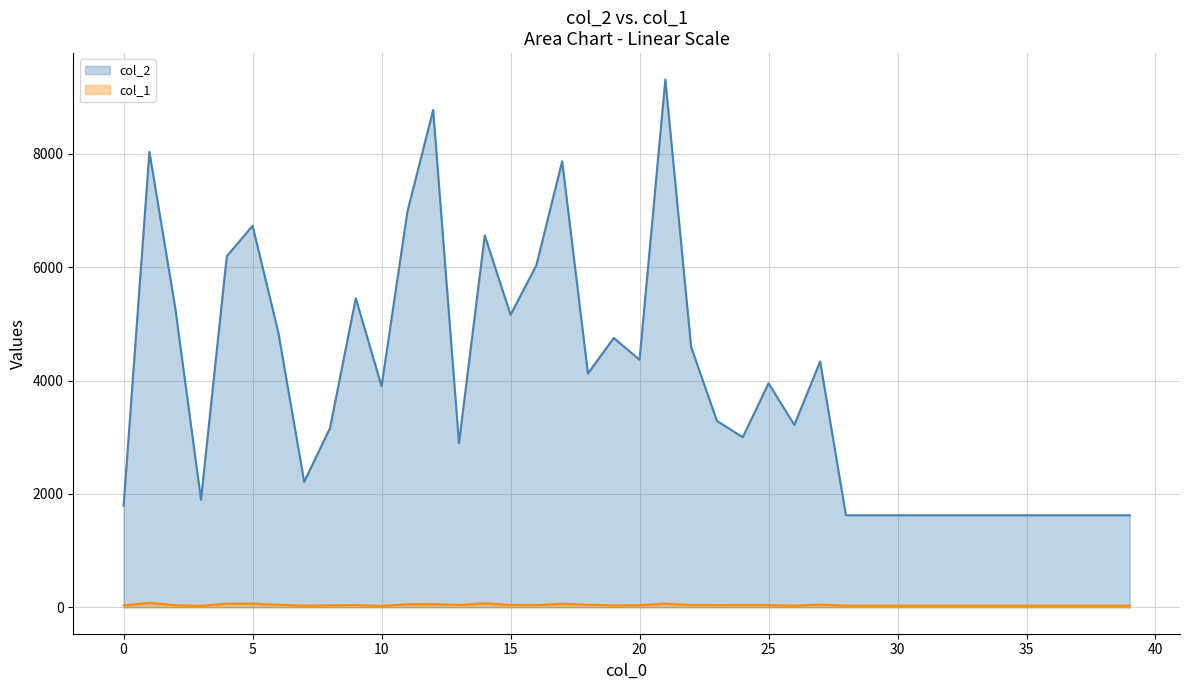

Is it true that col_1 equals 41 at 37?

False